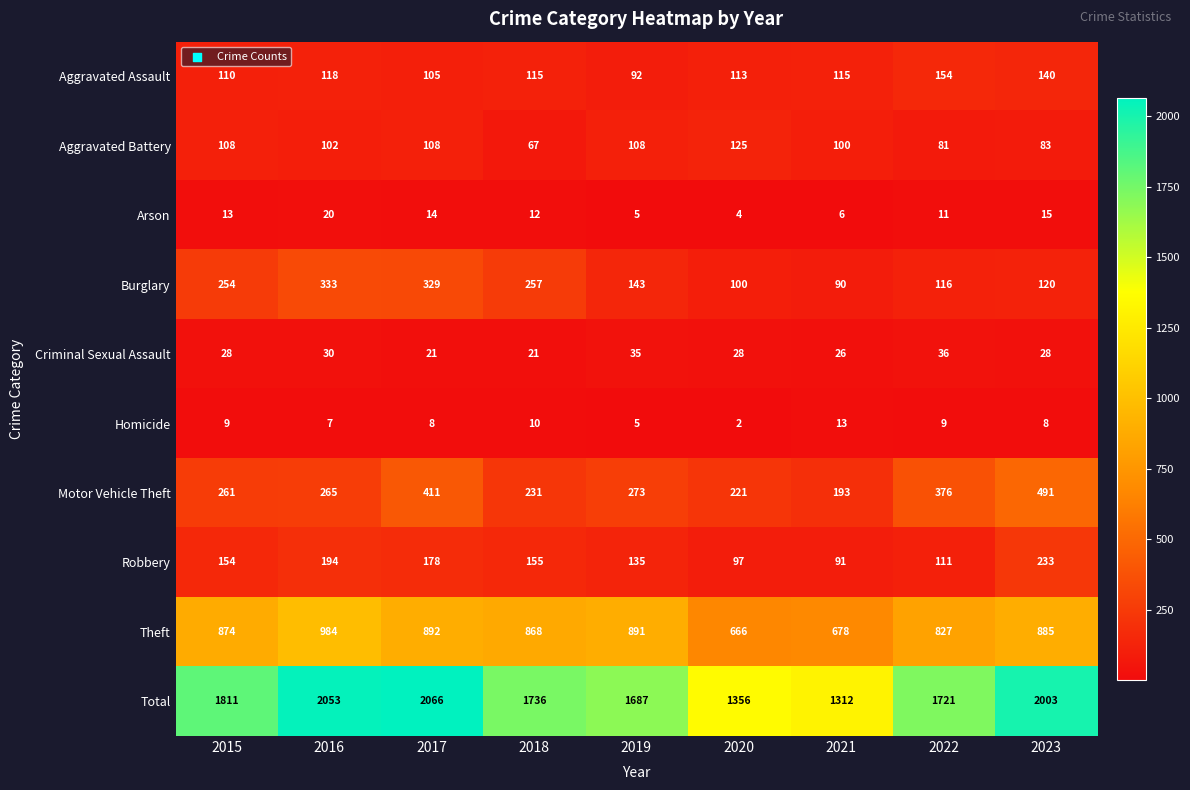

What is the approximate value of Robbery at 2021?

91